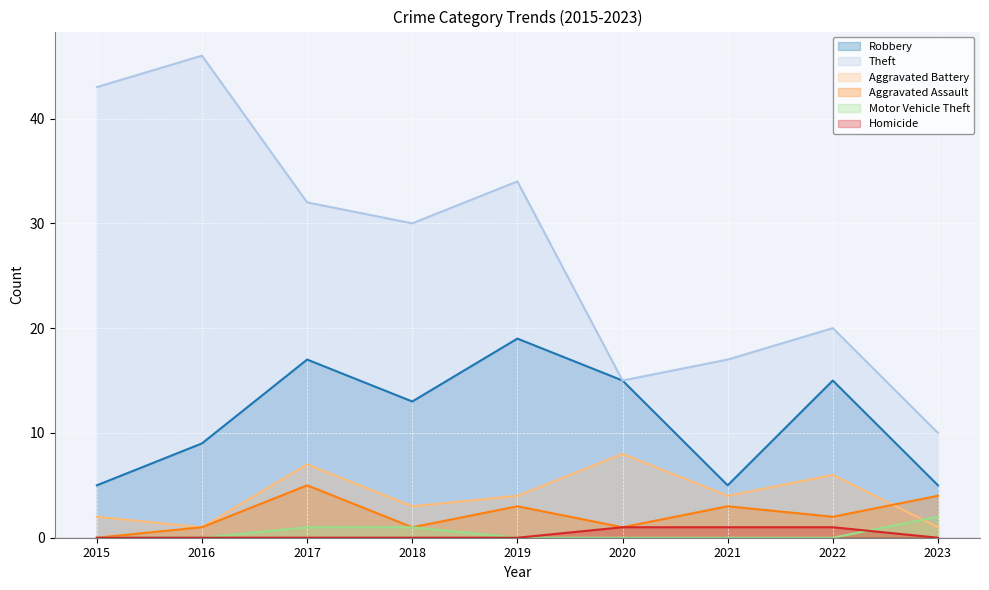

What is the average value of the Theft series?

27